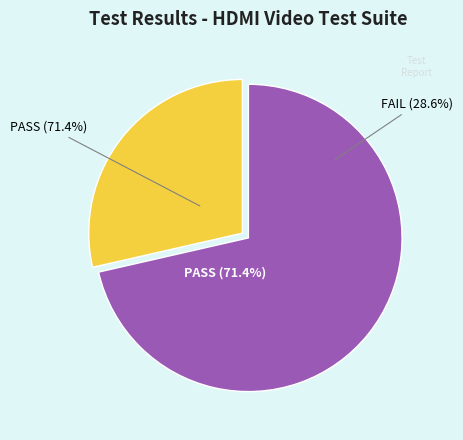

The PASS slice represents 71% of the pie. True or false?

True